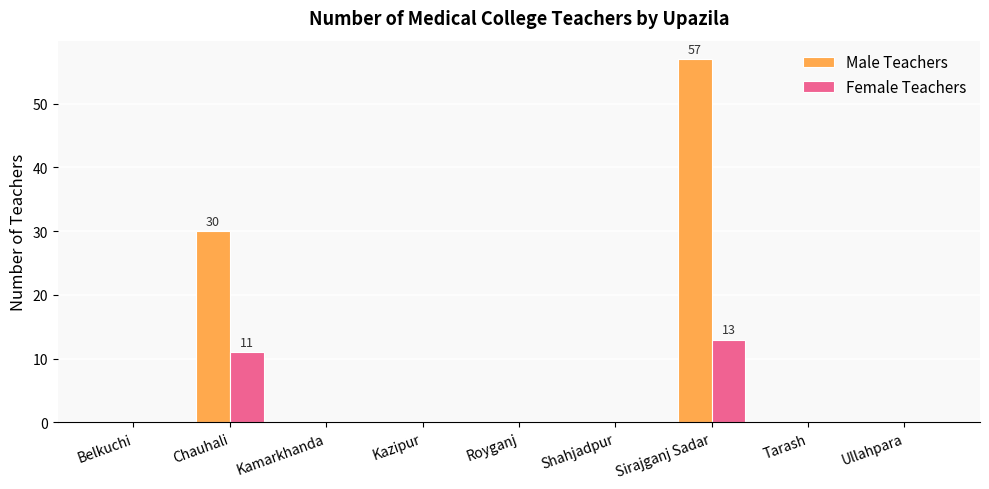

Reading left to right, transcribe all the data shown in this chart.

Male Teachers: Belkuchi=0	Chauhali=30	Kamarkhanda=0	Kazipur=0	Royganj=0	Shahjadpur=0	Sirajganj Sadar=57	Tarash=0	Ullahpara=0
Female Teachers: Belkuchi=0	Chauhali=11	Kamarkhanda=0	Kazipur=0	Royganj=0	Shahjadpur=0	Sirajganj Sadar=13	Tarash=0	Ullahpara=0